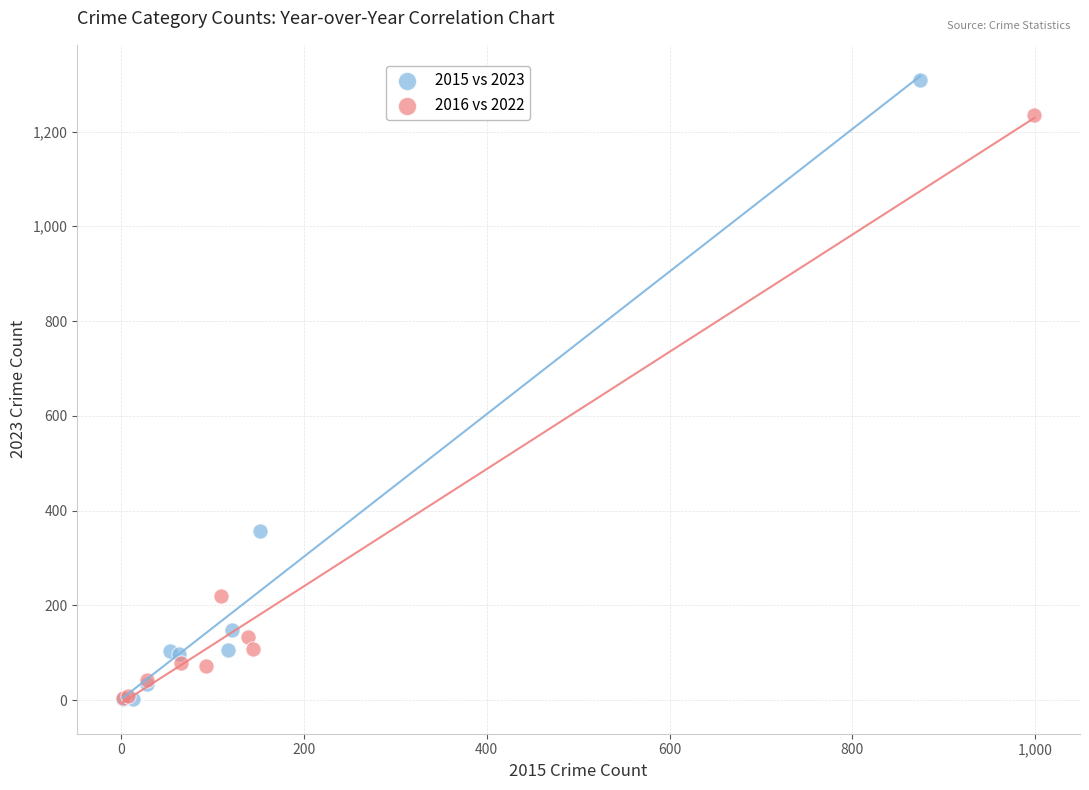

Which series reaches the maximum Y coordinate?

2015 vs 2023